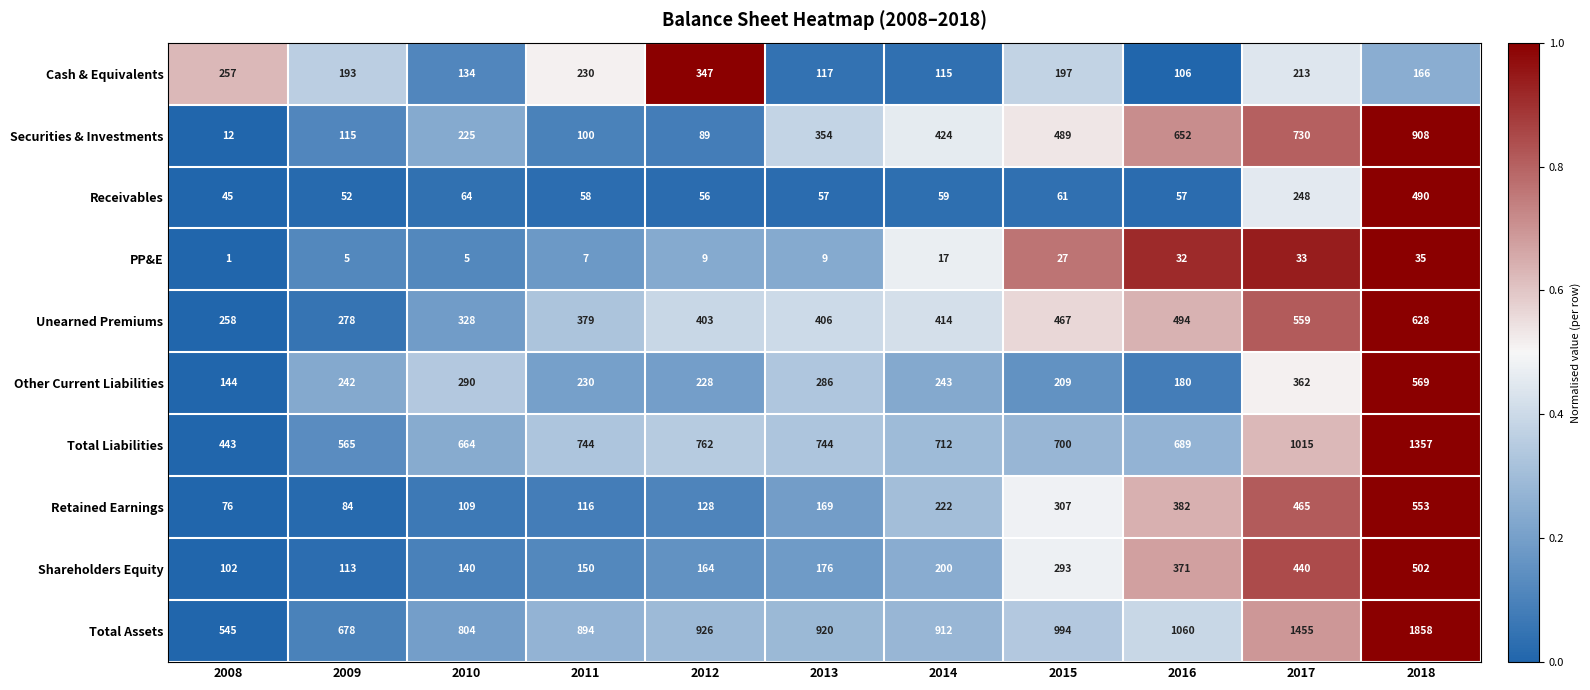

What is the sum of all Retained Earnings values?

2611